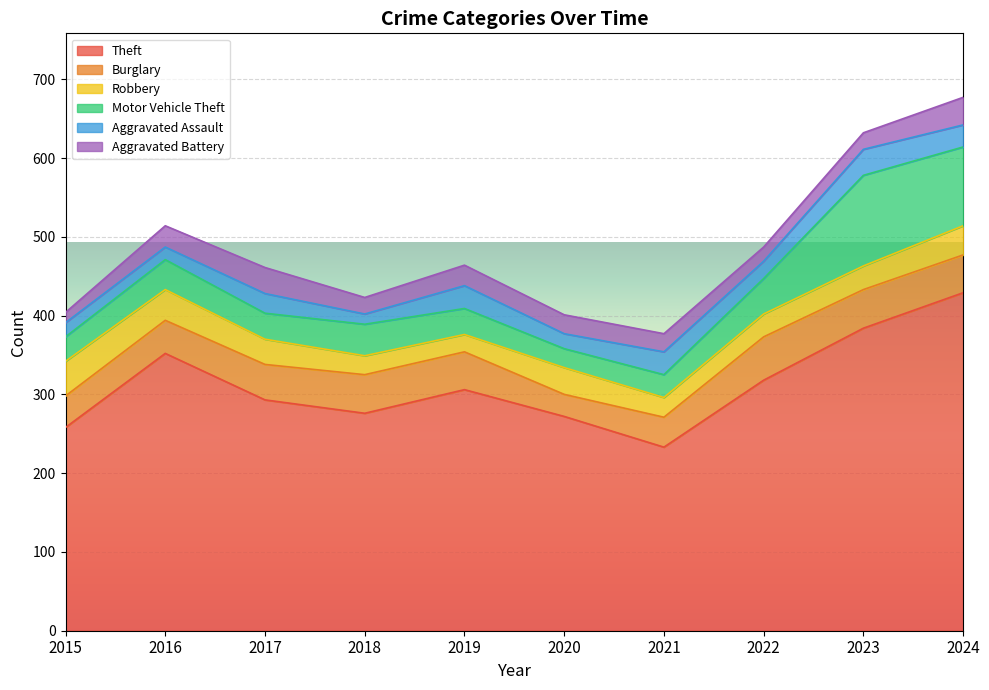

How many data points in Aggravated Battery are less than 24?

5